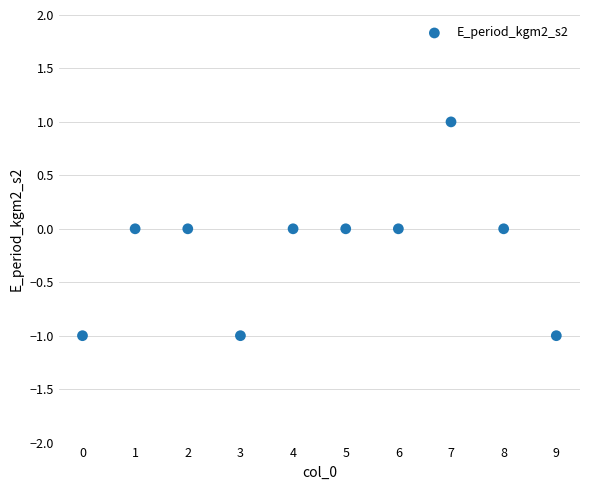

How many data points are displayed?

10